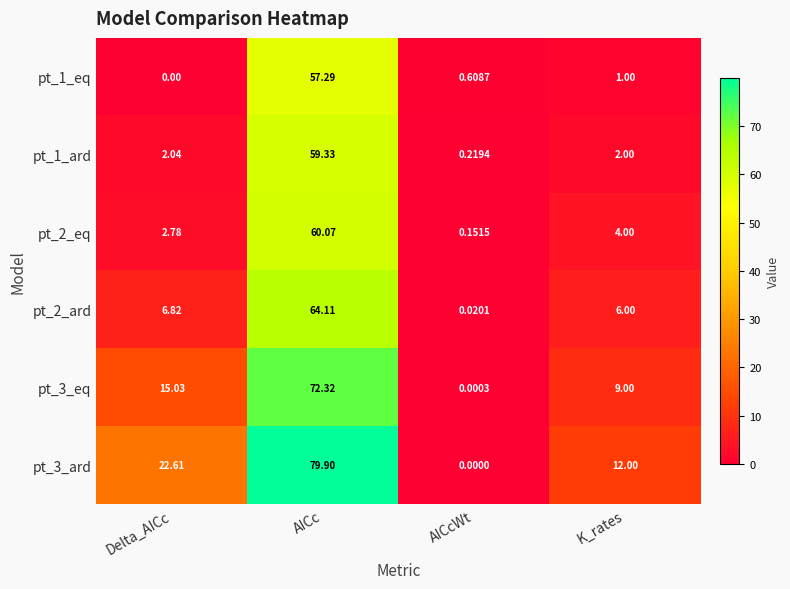

At which category is the sum across all series the highest?

AICc